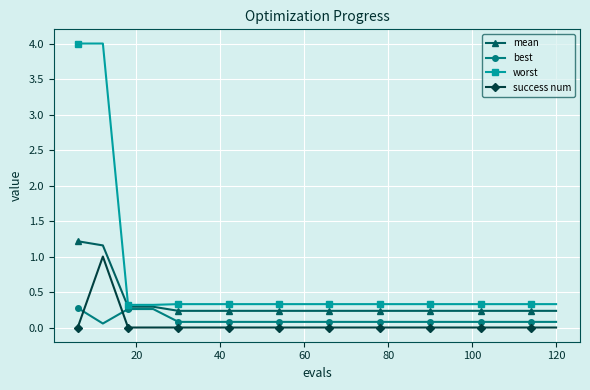

True or false: mean and success num cross at least once.

False